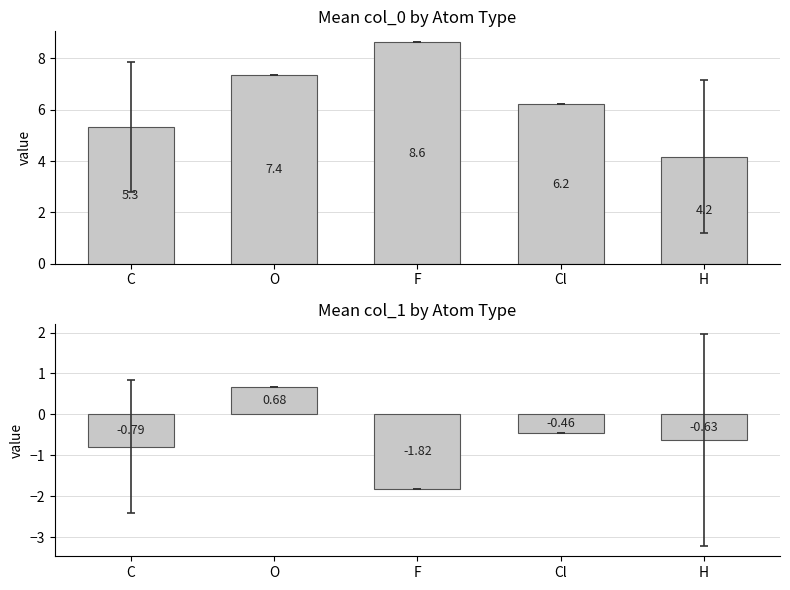

What is the difference between the mean col_1 values at Cl and C?

0.3